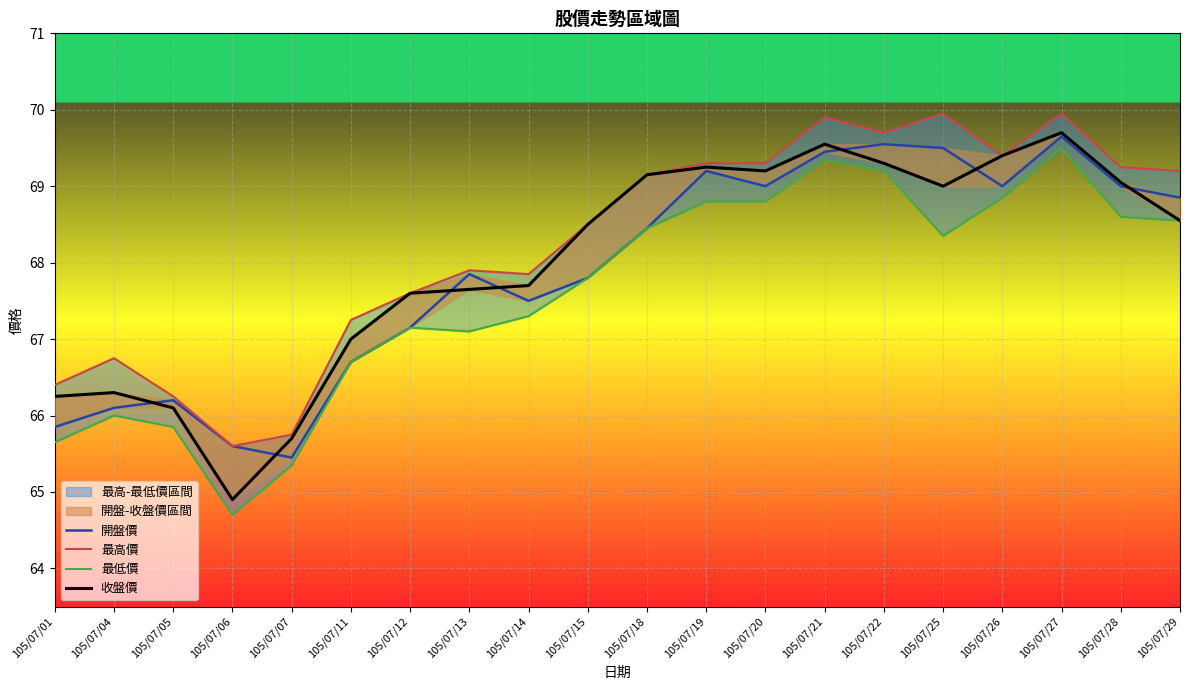

Is this an area chart (filled region under the line)?

No